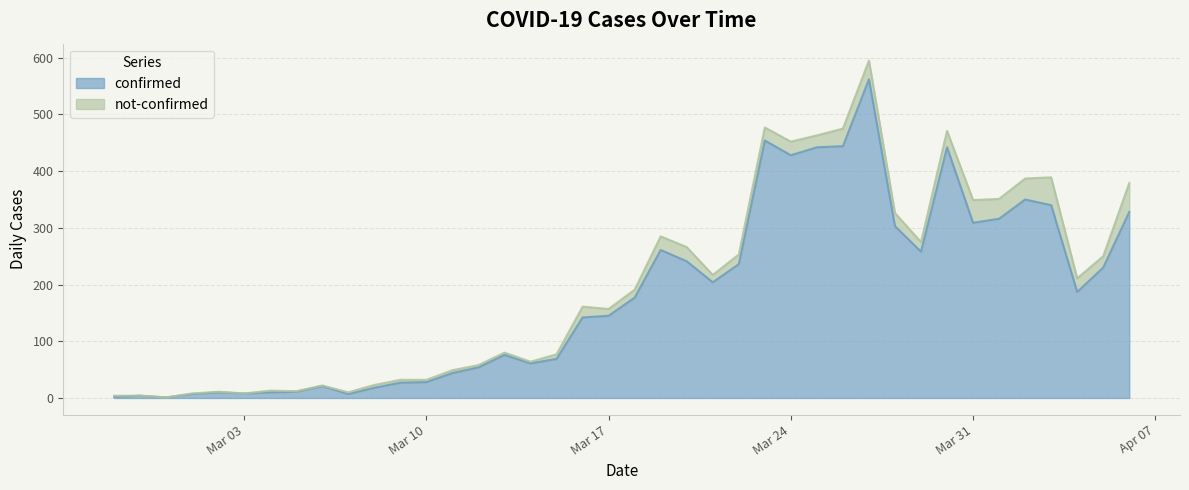

What is the difference between the second highest and minimum values?

453